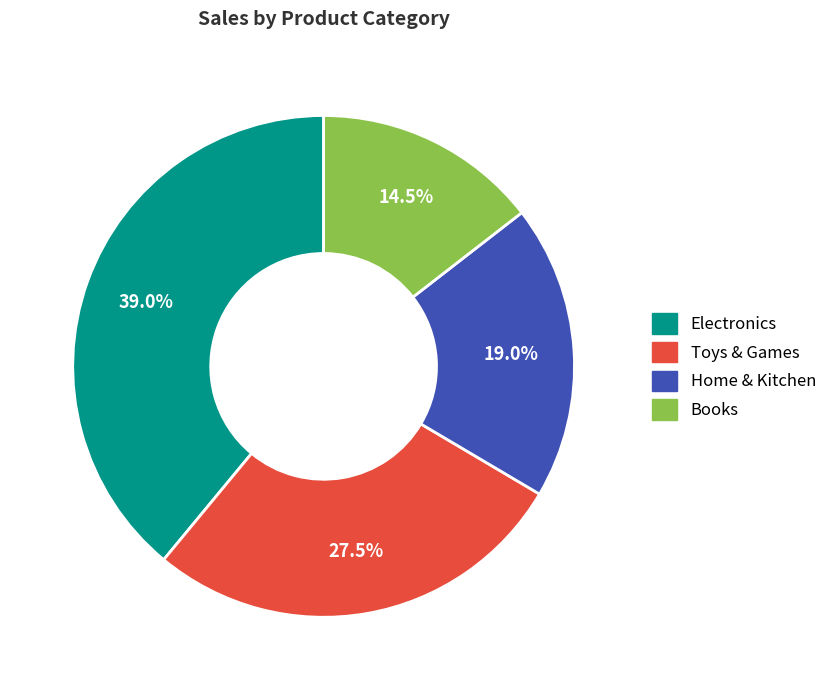

Is it true that Home & Kitchen is 19% of the pie?

True